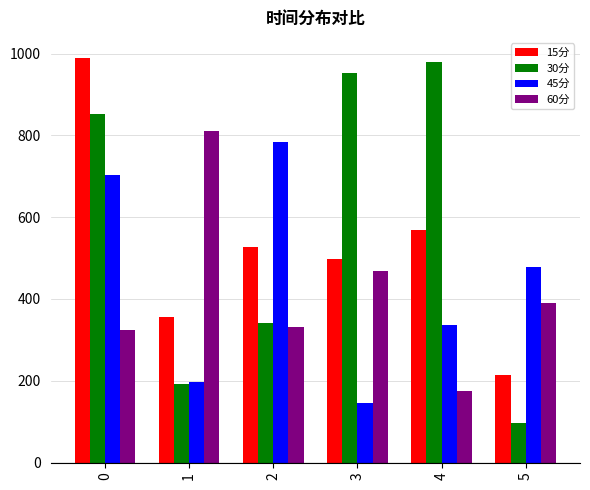

Reading left to right, extract all data points from this chart.

15分: 0=988.8	1=354.6	2=527.0	3=496.7	4=568.2	5=213.7
30分: 0=852.2	1=192.4	2=340.2	3=952.6	4=980.4	5=97.4
45分: 0=702.5	1=196.7	2=784.7	3=146.7	4=336.3	5=478.7
60分: 0=322.9	1=809.8	2=330.8	3=467.3	4=173.9	5=391.1